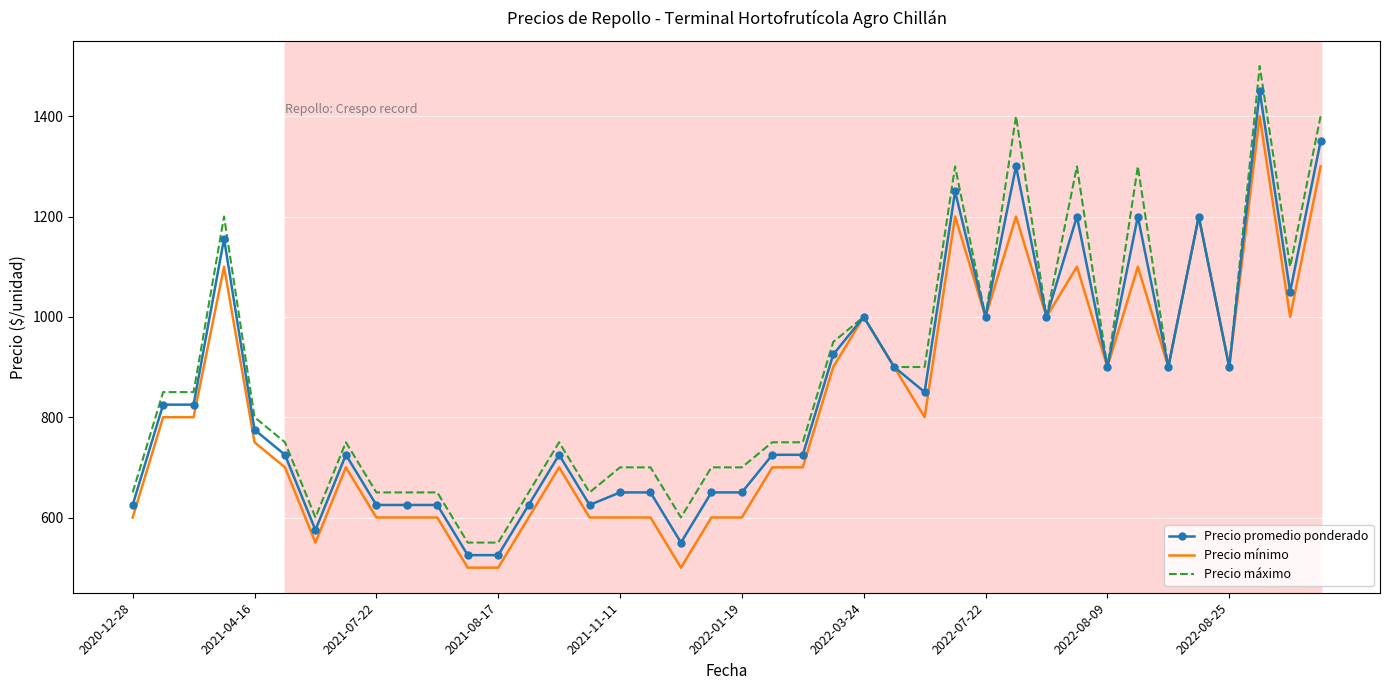

Rank the series by their maximum value, from highest to lowest.

Precio máximo, Precio promedio ponderado, Precio mínimo